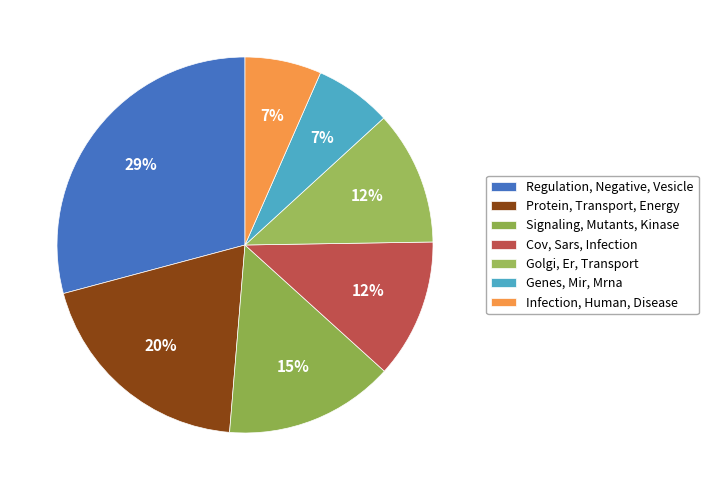

Between Cov, Sars, Infection and Infection, Human, Disease, which is larger?

Cov, Sars, Infection